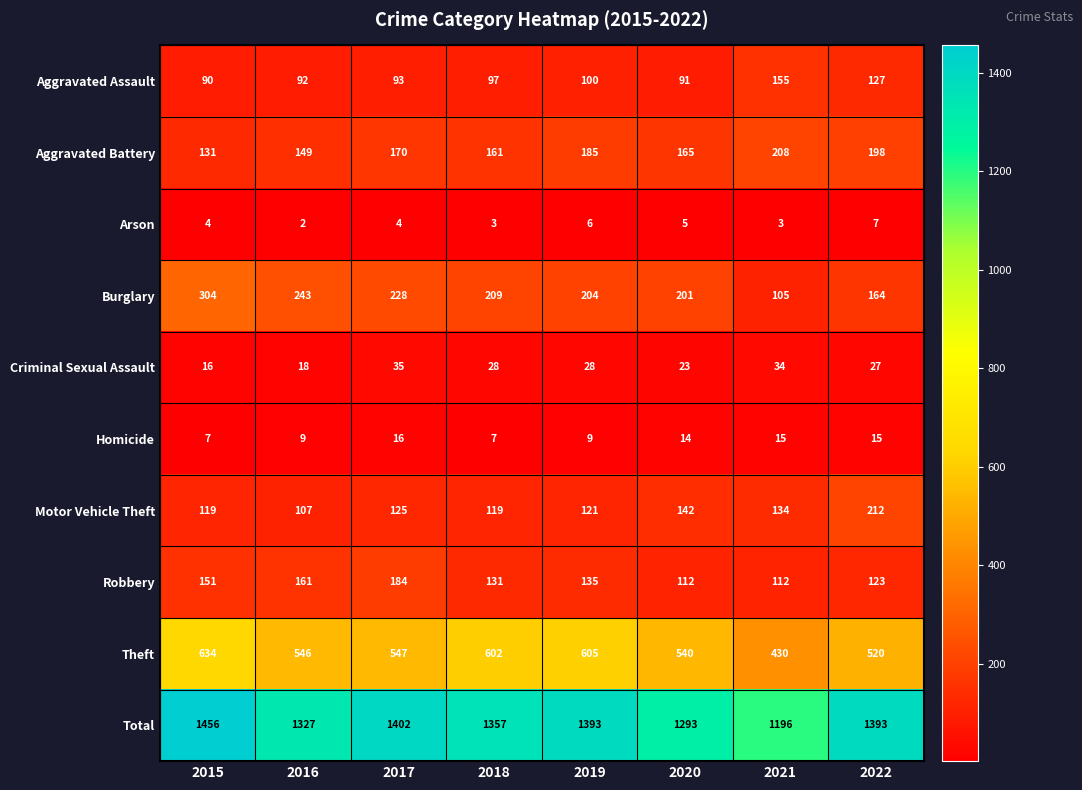

True or false: Motor Vehicle Theft has a value of 107 at 2016.

True